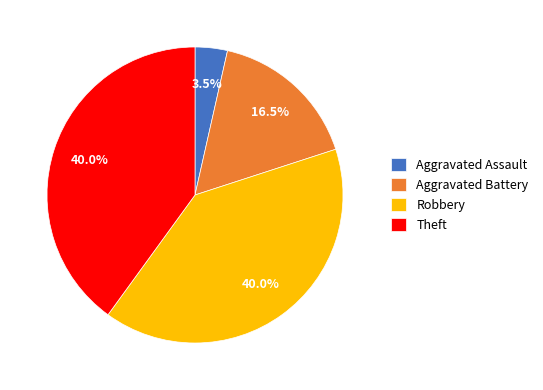

What is the total percentage of Theft and Aggravated Assault?

43.5%